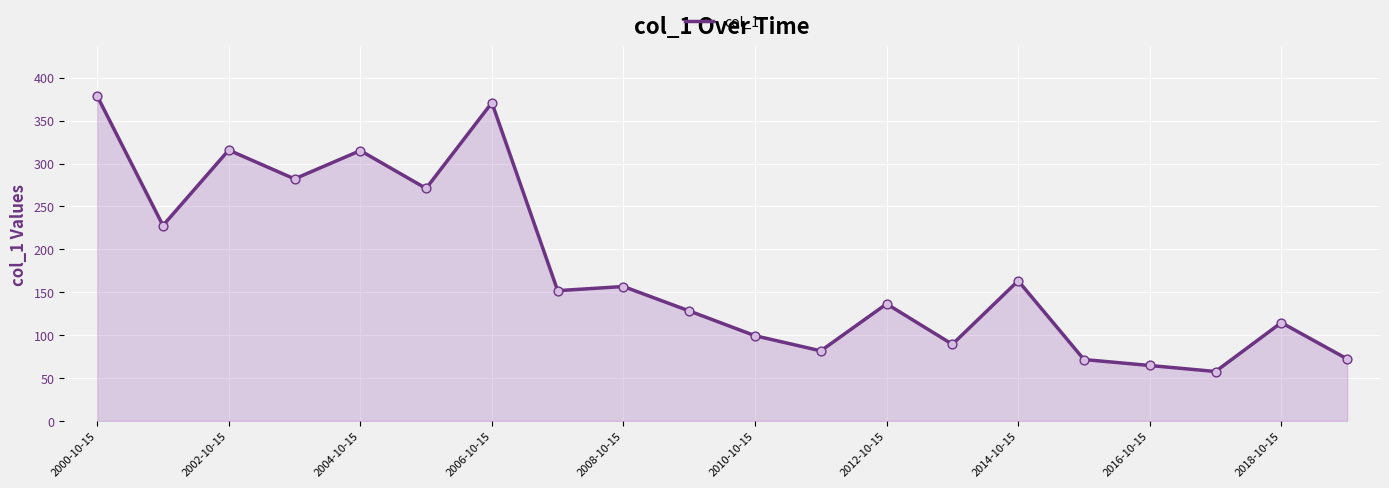

What is the difference between the maximum and minimum values?

321.2